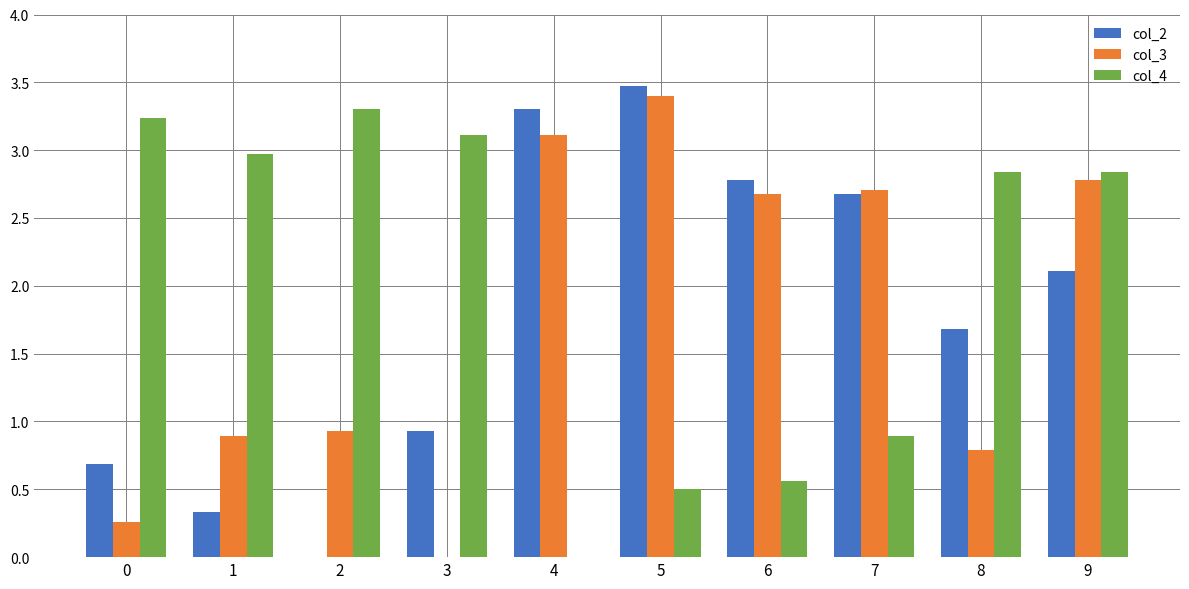

Between 2 and 5, which series saw the biggest shift?

col_2